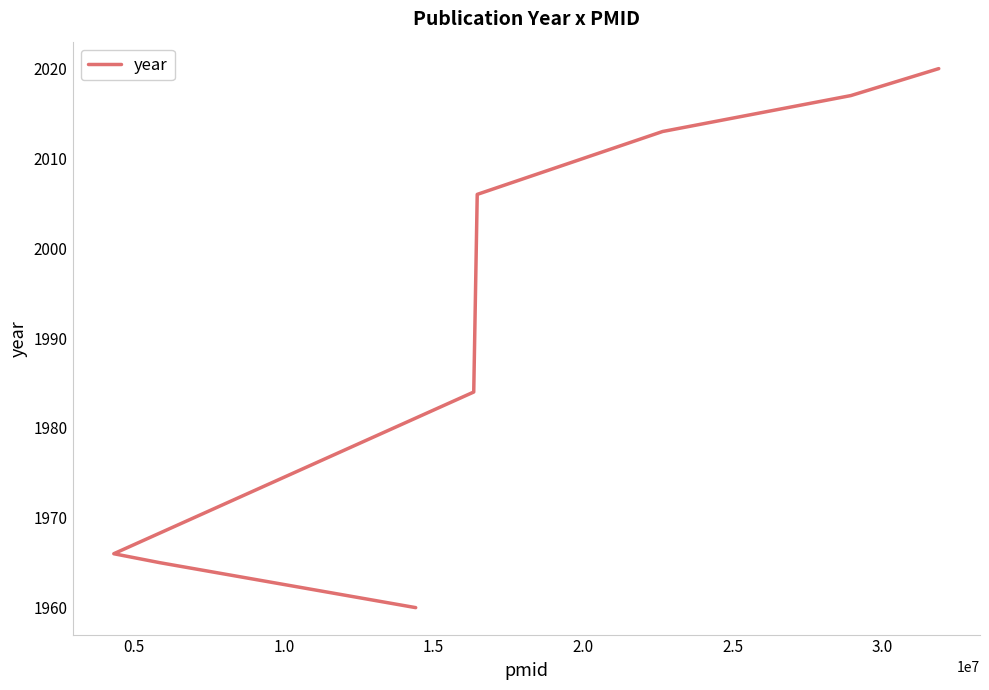

Approximately how many times larger is the value at 2.0 compared to 1.0?

1.0